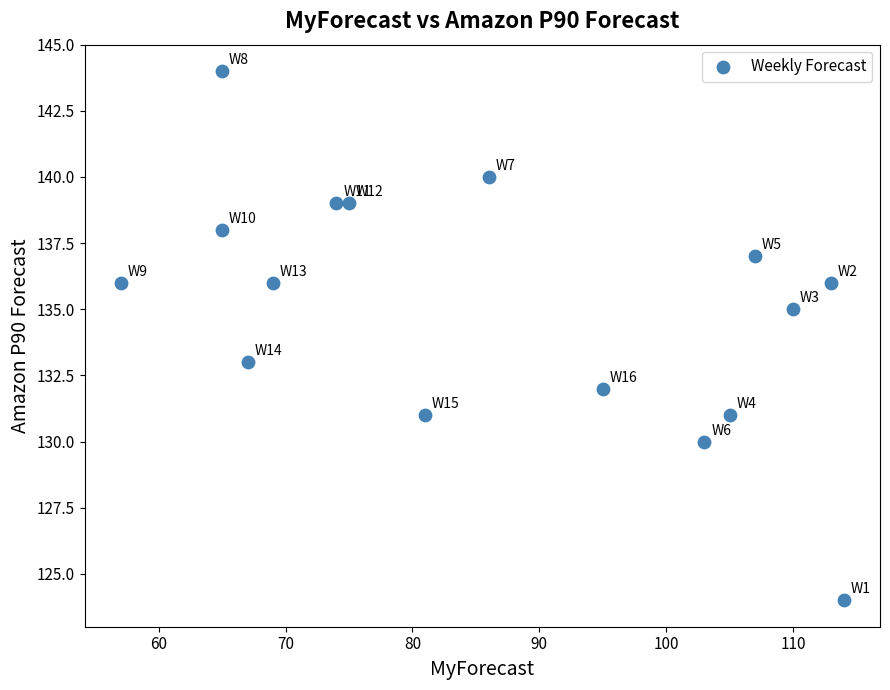

What is the range of Y values (max minus min)?

20